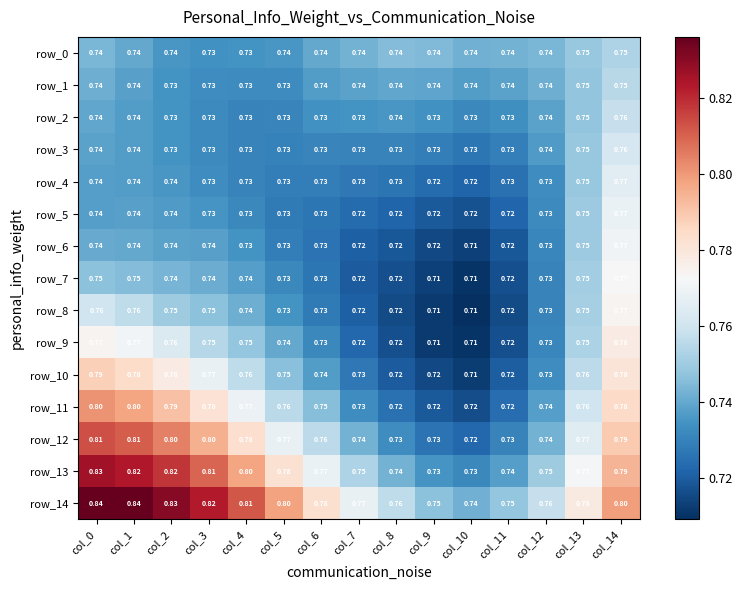

List the labels in order of row_8 value, smallest first.

col_10, col_9, col_8, col_11, col_7, col_6, col_12, col_5, col_4, col_3, col_2, col_13, col_1, col_0, col_14